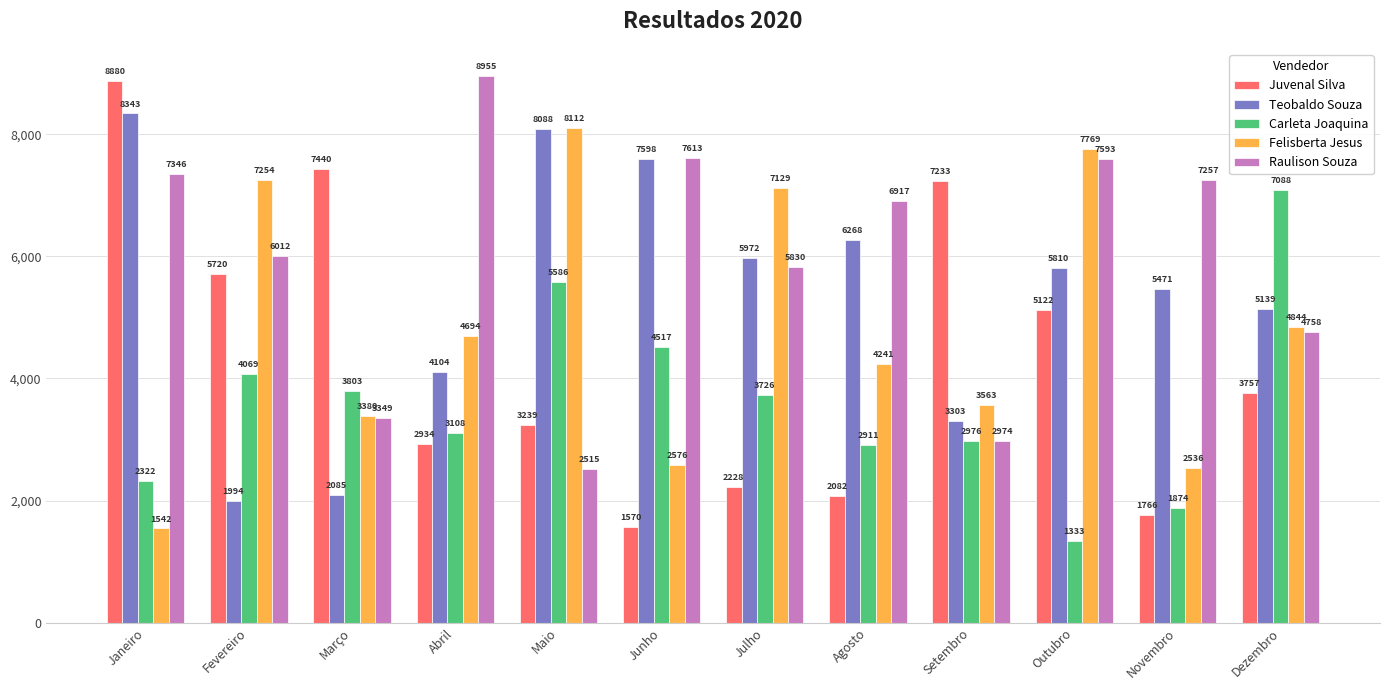

Count the number of data series in this chart.

5